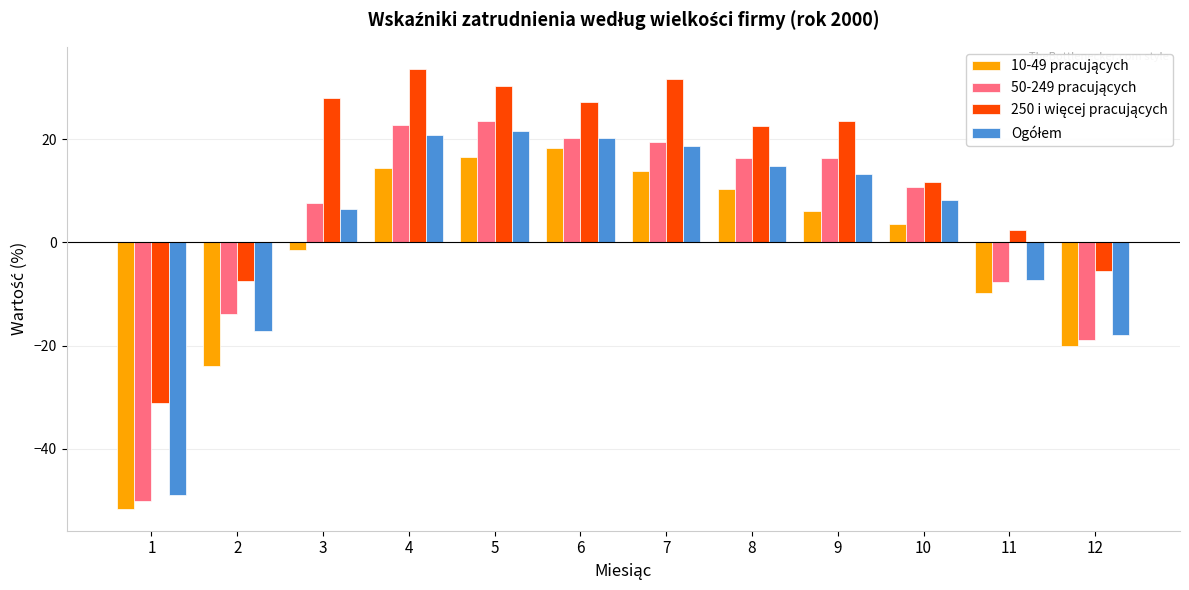

What is the maximum value shown in the chart?

33.6